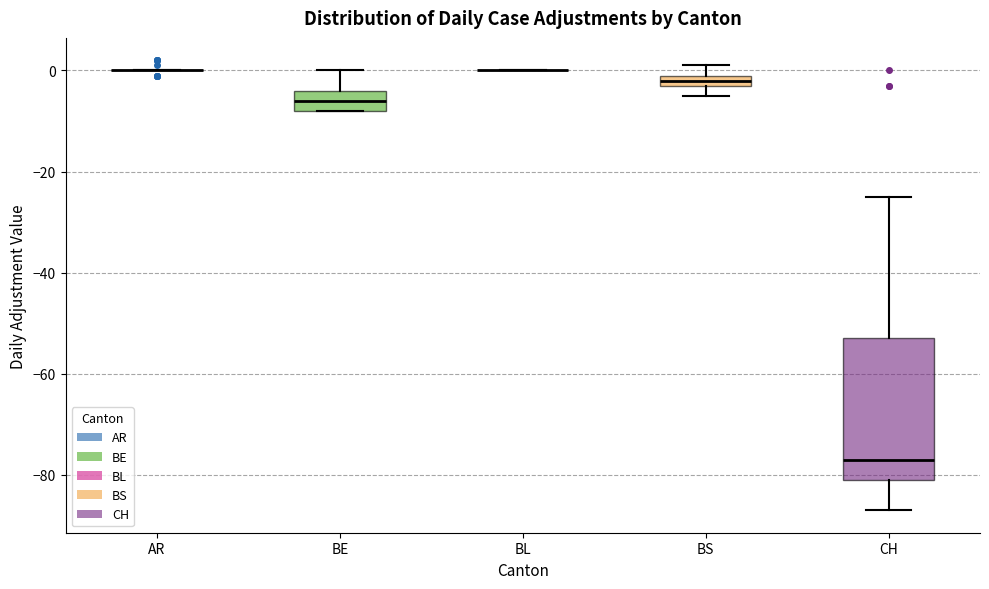

Which box is the tallest, from its lower edge to its upper edge?

CH